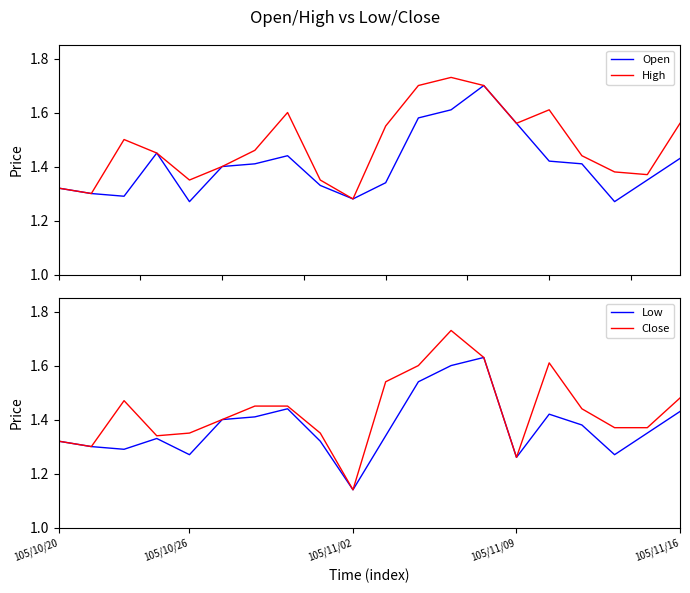

True or false: Close has a value of 1.6 at 105/11/02.

False